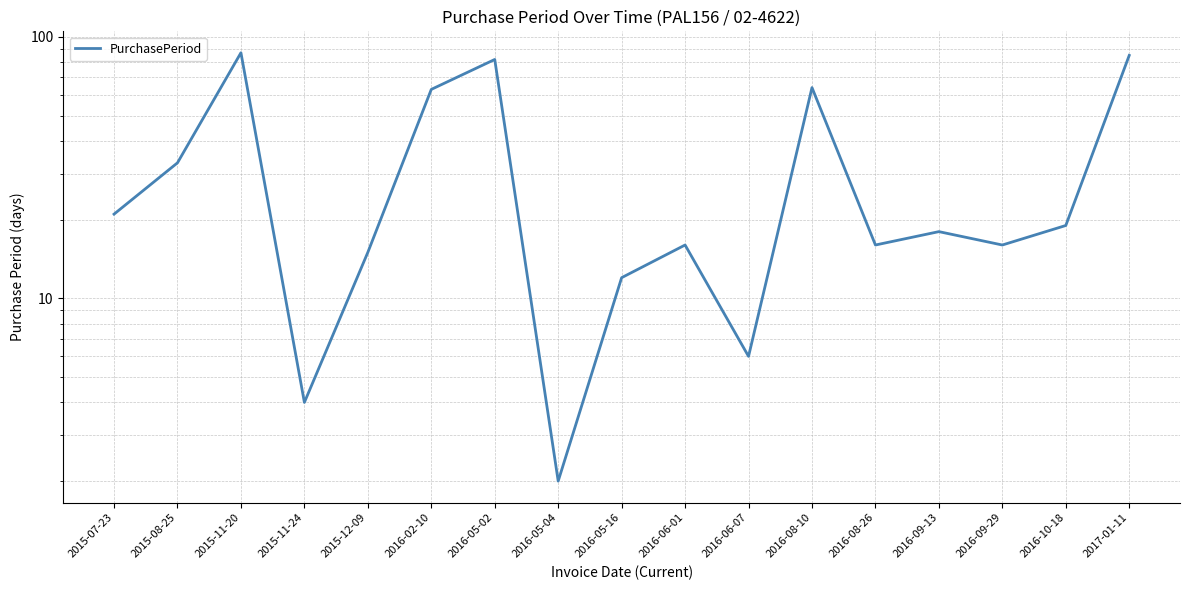

The chart shows a value of 63 at 2016-02-10. True or false?

True